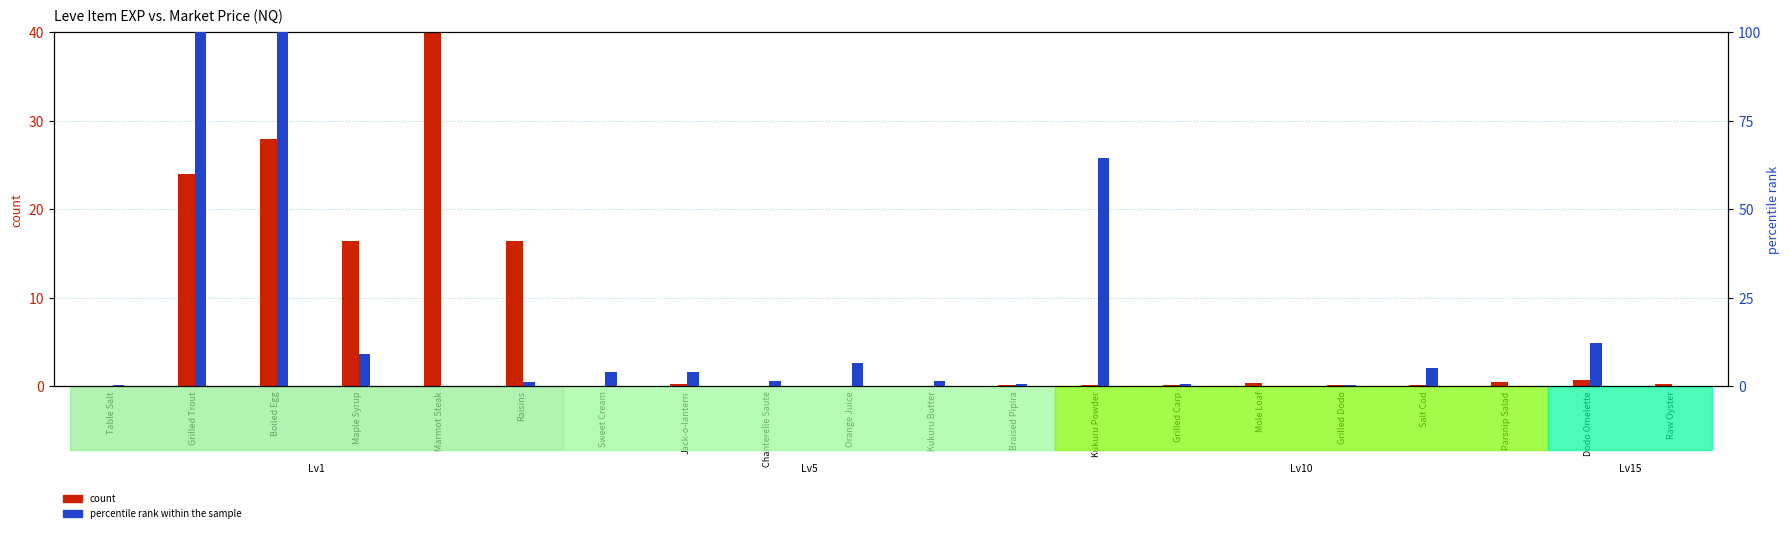

What is the greatest value displayed?

100.0